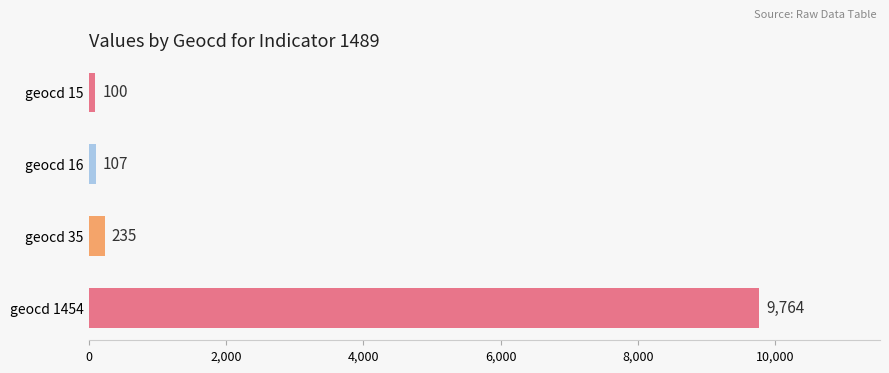

List the labels in order of value, largest first.

geocd 1454, geocd 35, geocd 16, geocd 15